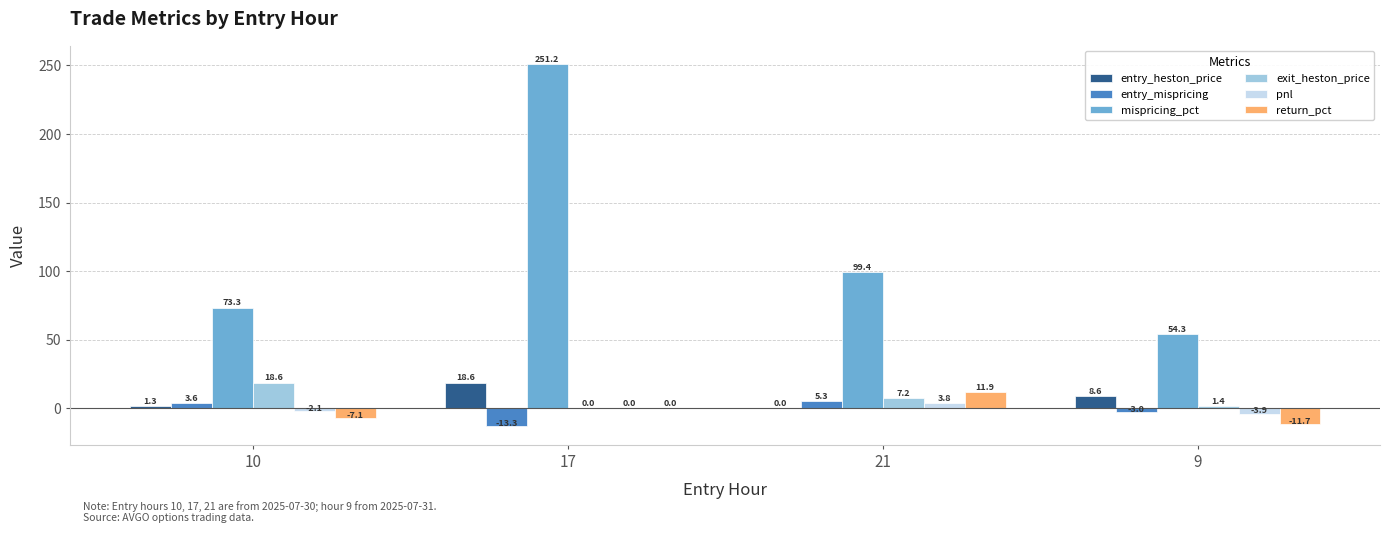

What is the maximum value shown in the chart?

251.2